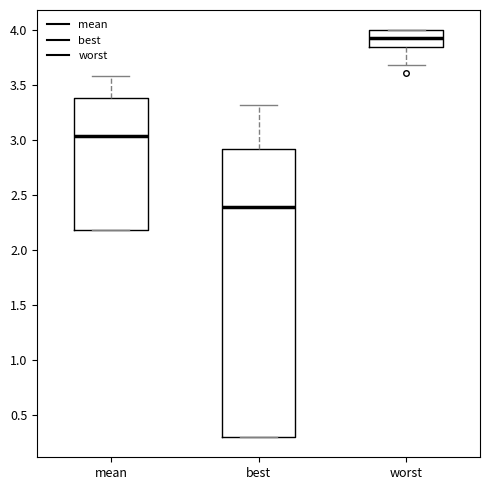

Which box's median line is the highest?

worst